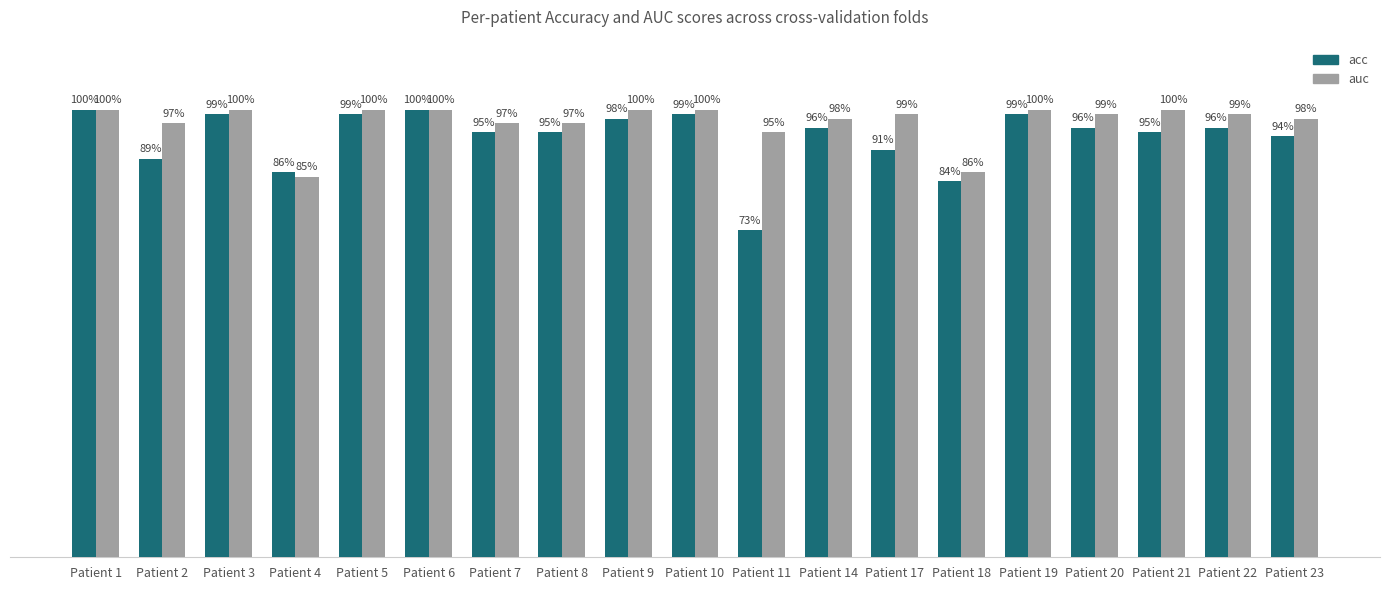

What are all the series names shown in the legend?

acc, auc